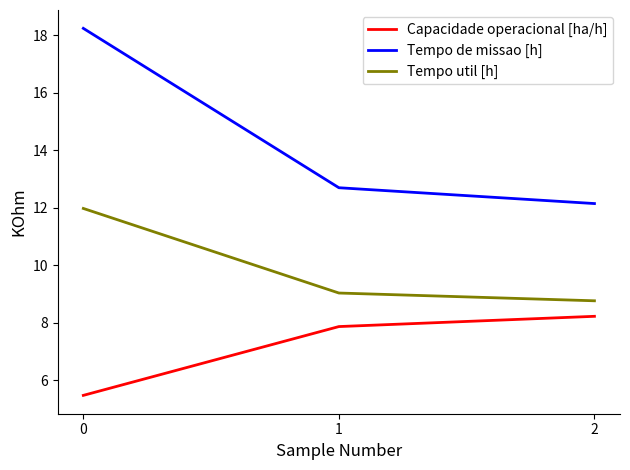

Where does the Capacidade operacional [ha/h] series first go above 7?

1